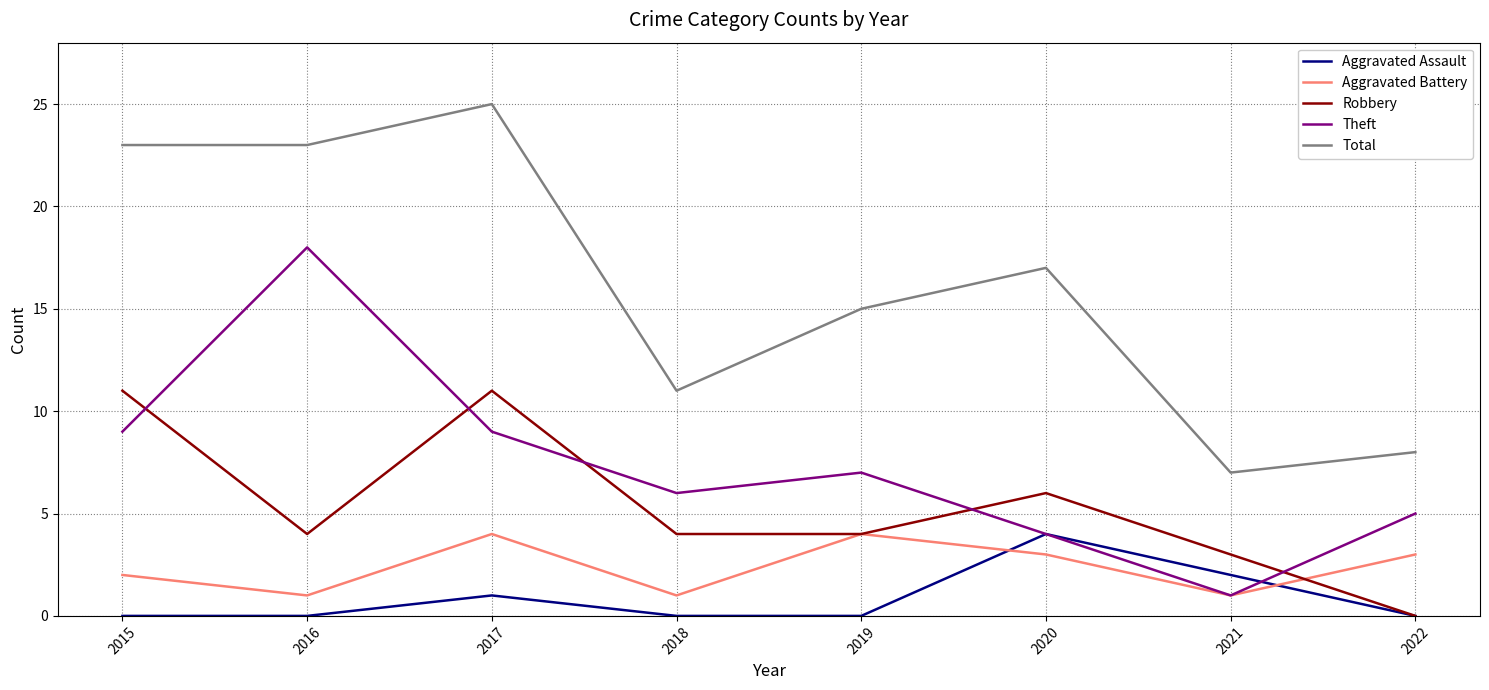

At which category does Robbery reach its first local peak?

2017